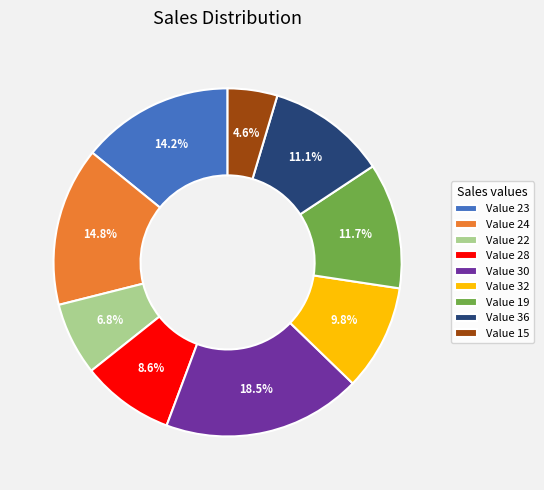

Which has a higher value, Value 19 or Value 36?

Value 19